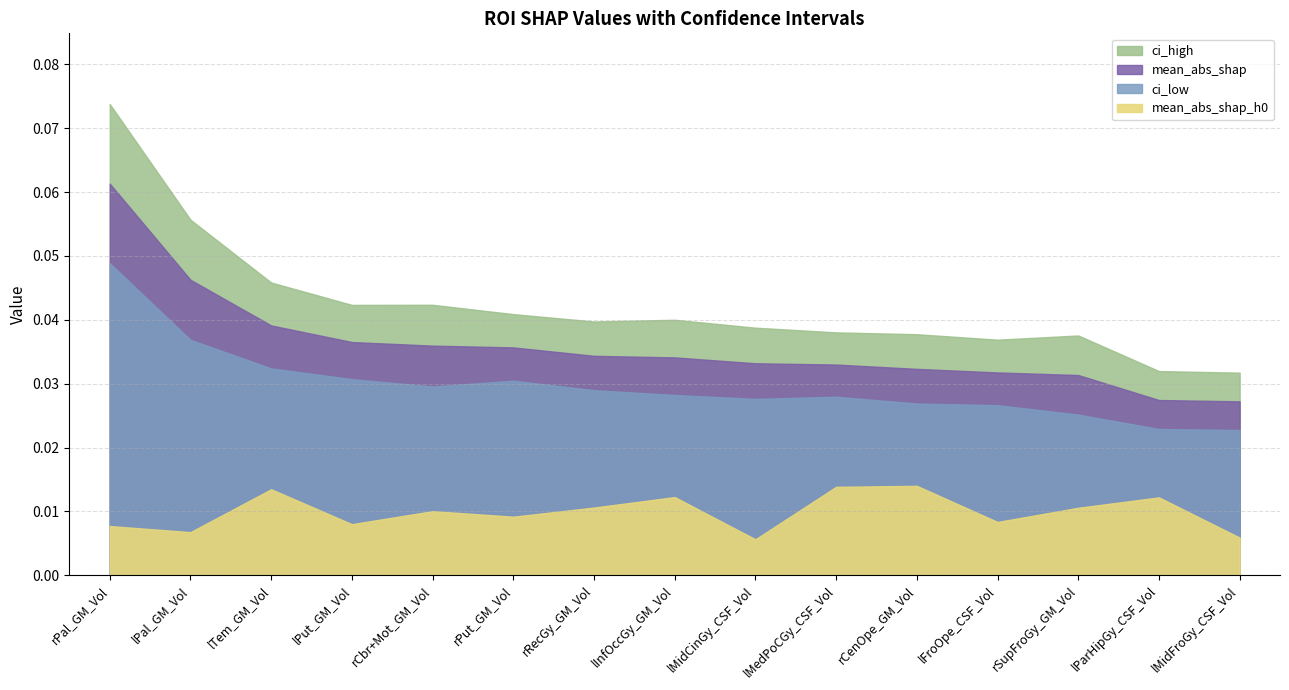

Between lFroOpe_CSF_Vol and rRecGy_GM_Vol, which is larger?

rRecGy_GM_Vol